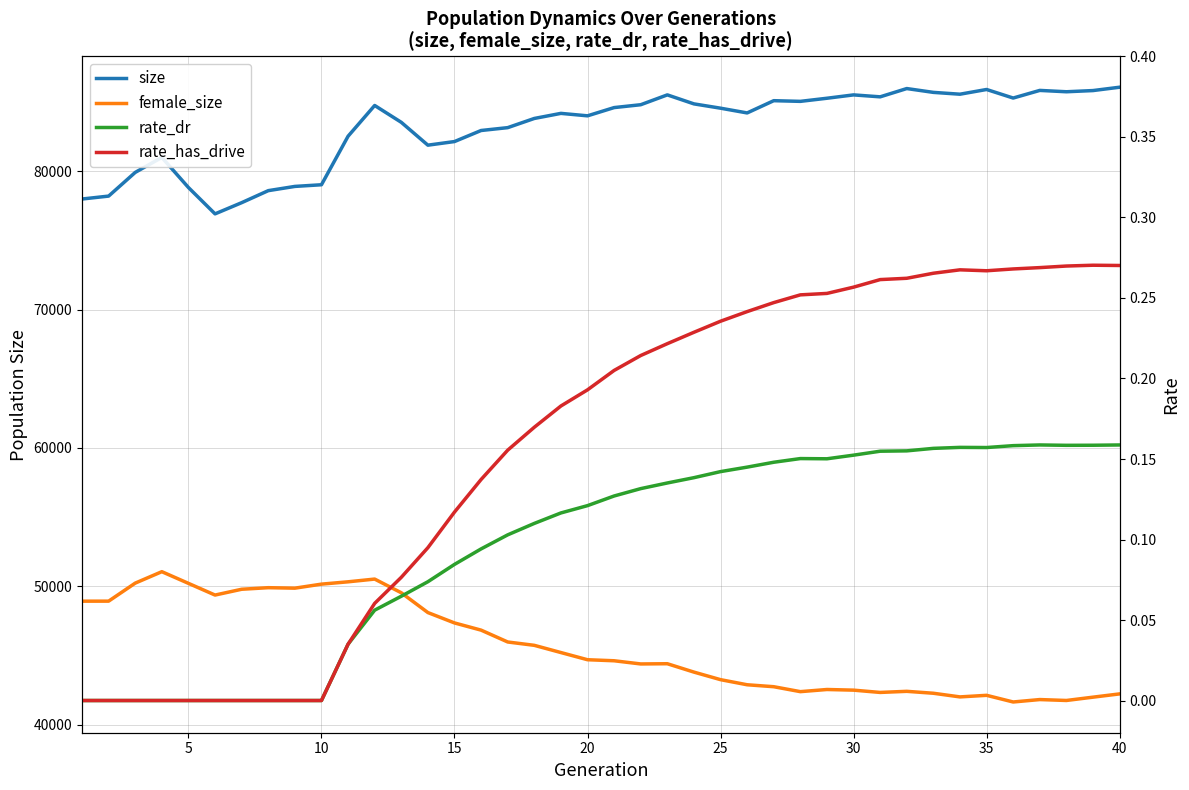

List the series in order of their peak value, highest first.

size, female_size, rate_has_drive, rate_dr